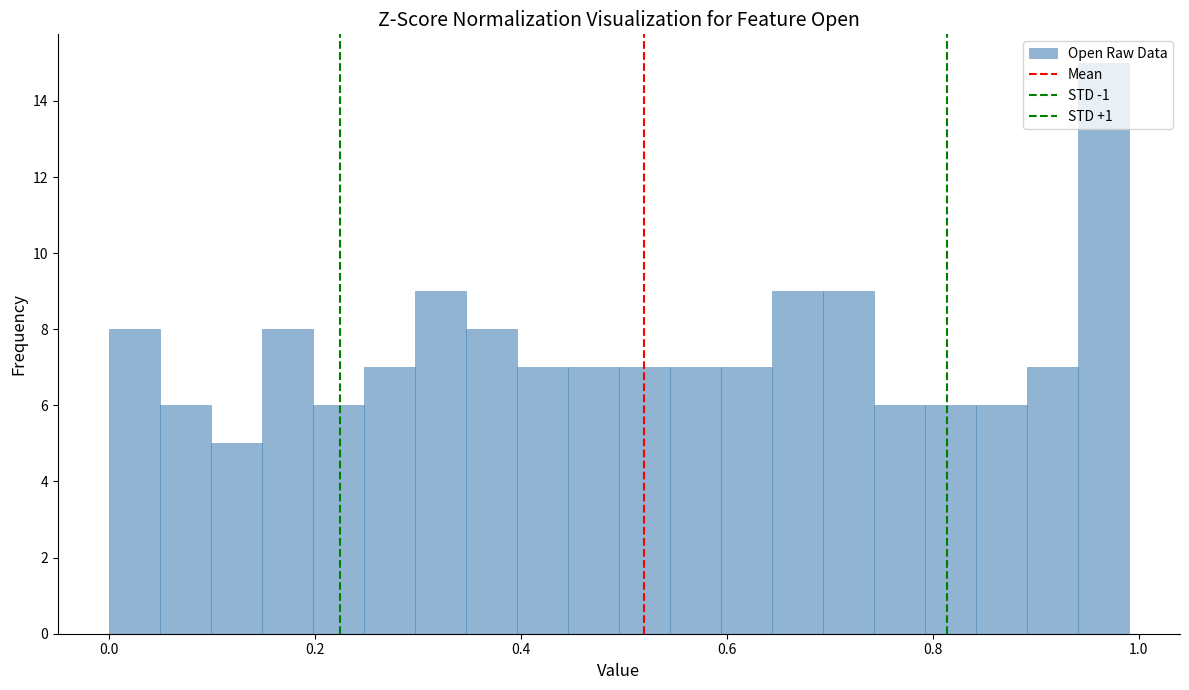

Read against the x-axis, roughly where is the centre of the tallest bar?

0.96